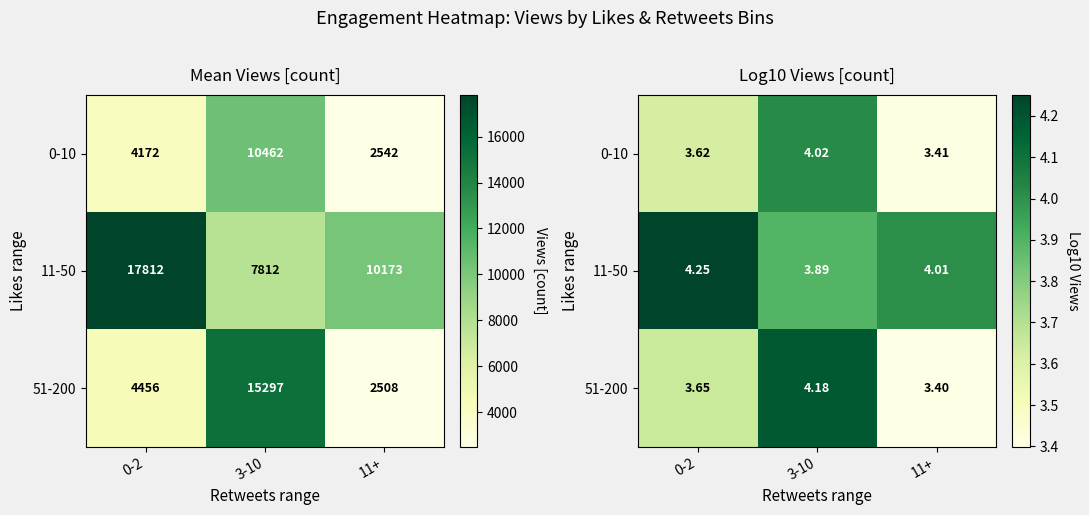

What is the minimum value for 11-50?

3.9